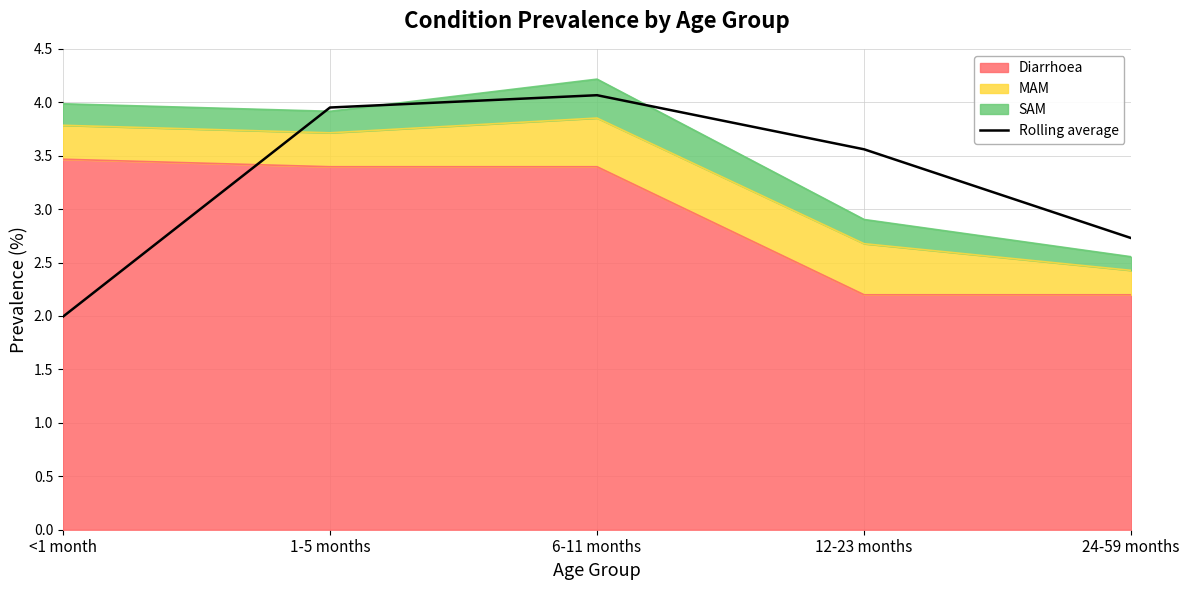

Approximately how many times larger is the value at 6-11 months compared to 12-23 months?

1.1